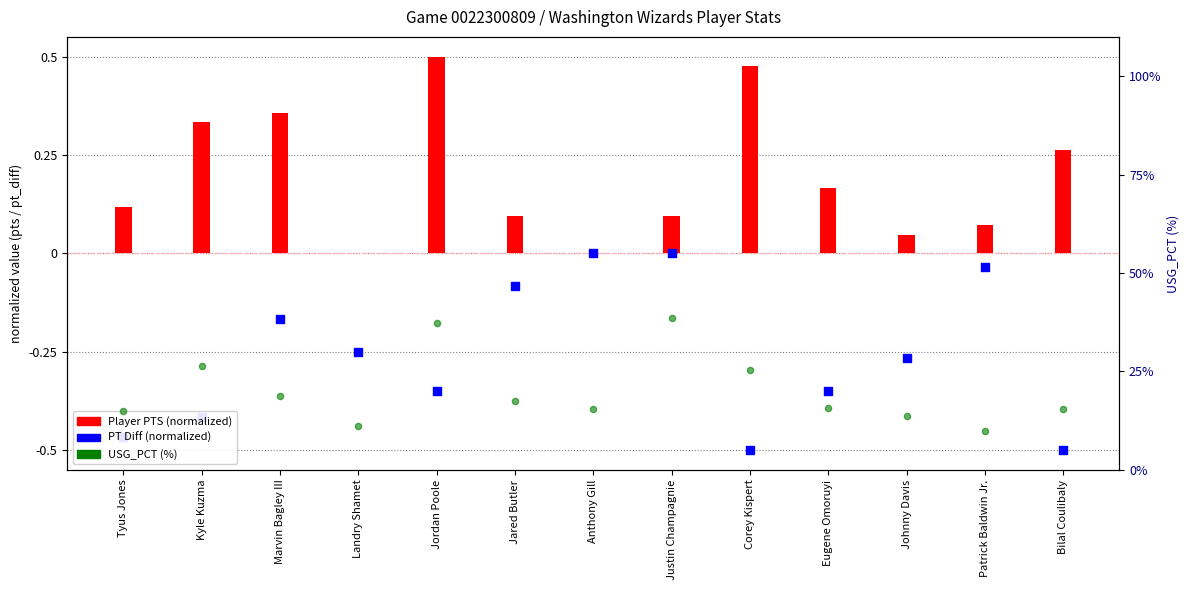

What is the change in value from Kyle Kuzma to Jordan Poole?

+11.0